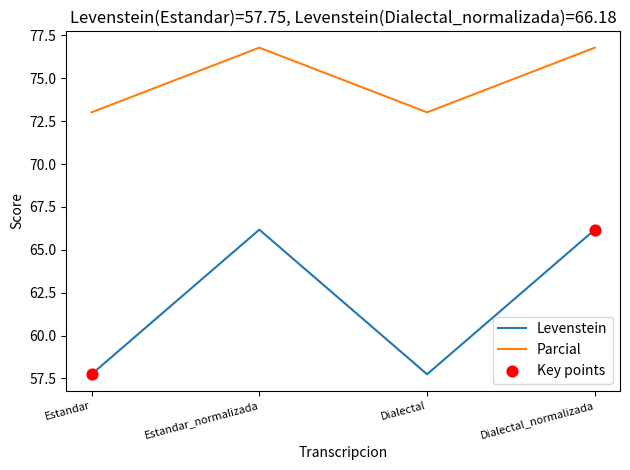

Is the value of Parcial at Dialectal greater than the value of Levenstein at Estandar_normalizada?

Yes